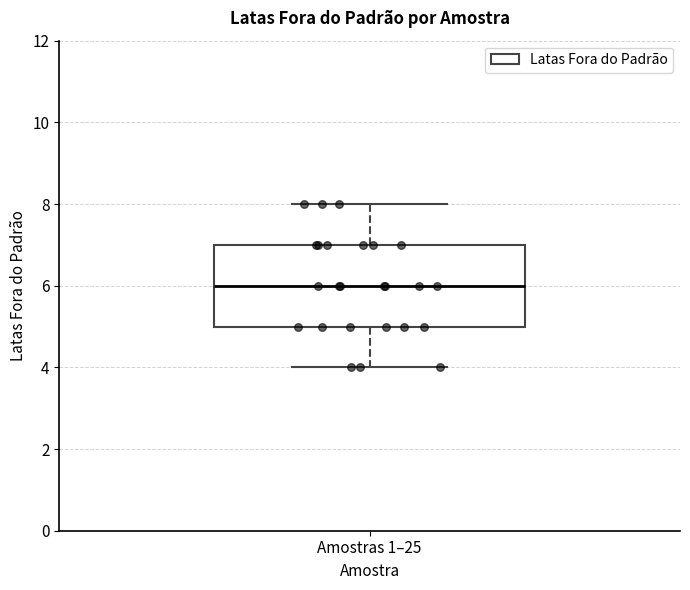

Where is the lower edge of the box for Amostras 1–25 on the y-axis? The values are not printed on the chart, so give them approximately, as read against the axis.

5